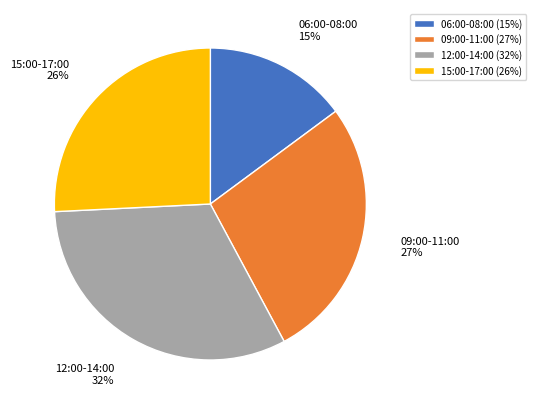

Combined, do 12:00-14:00 and 06:00-08:00 account for over 50%?

No